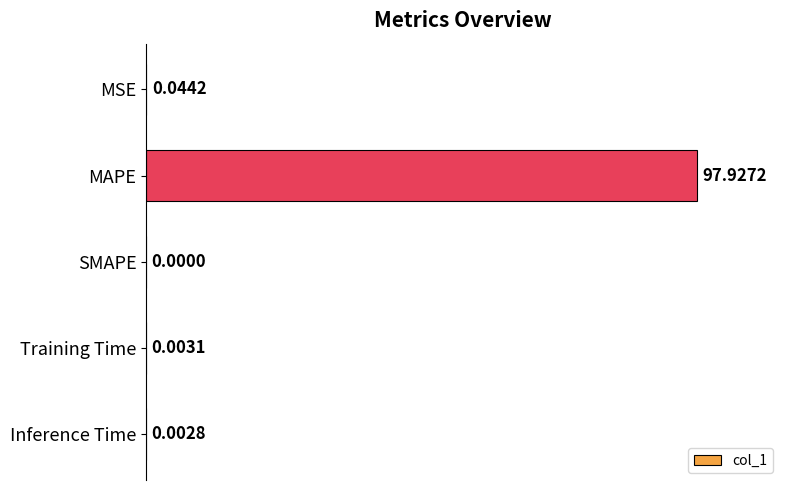

Are the bars horizontal?

Yes